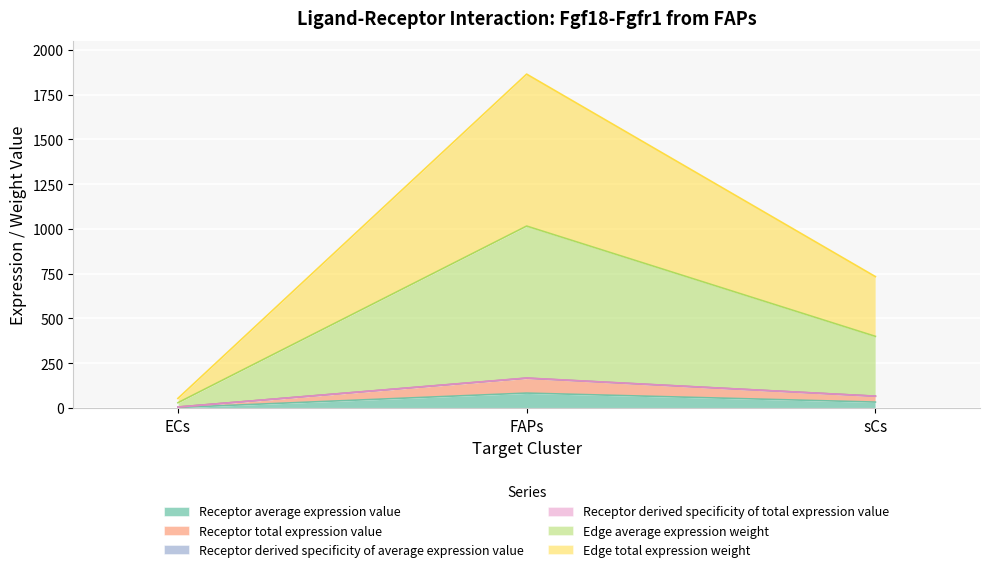

True or false: Edge average expression weight has a value of 2.4 at ECs.

False